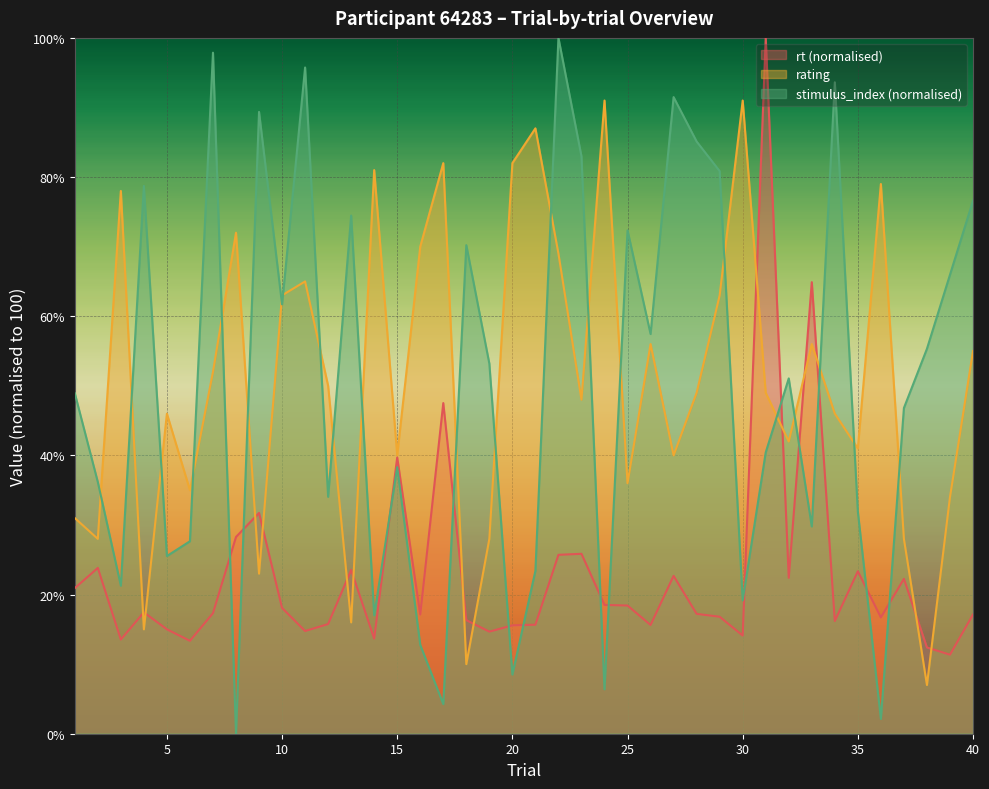

What is the value of the rt point at the 4th from the left?

17.4